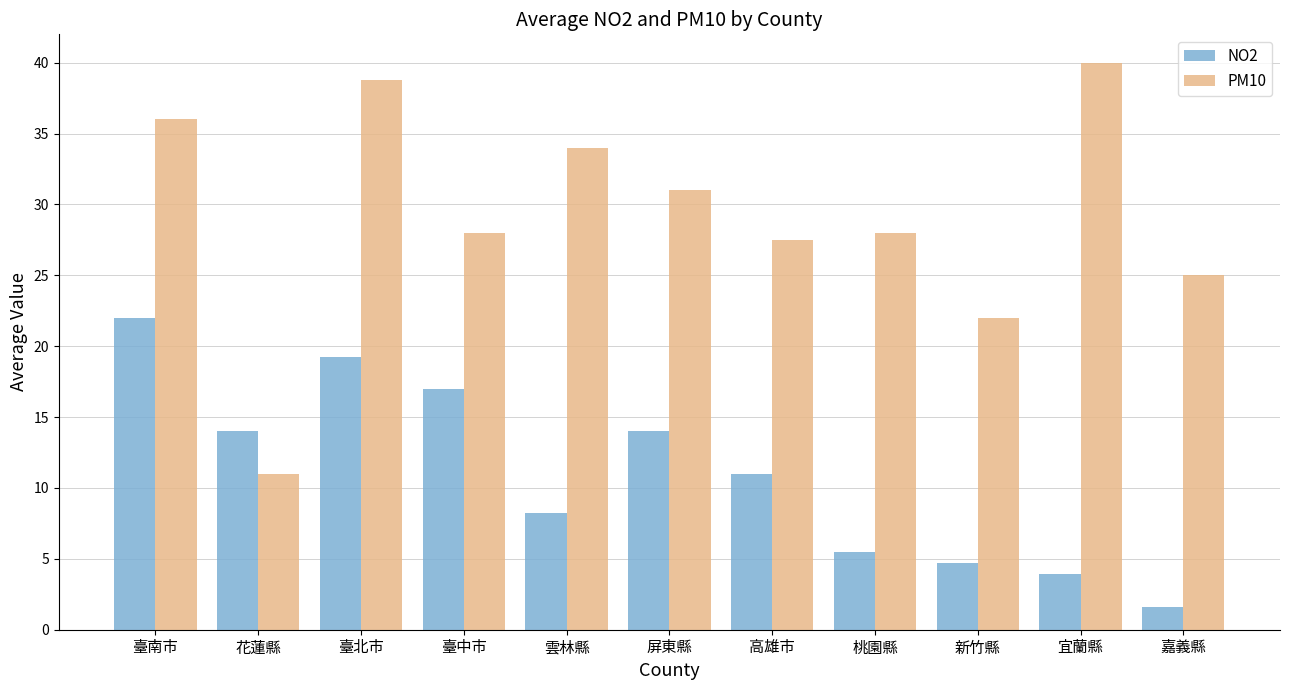

What is the difference between the maximum and minimum values in the PM10 series?

29.0